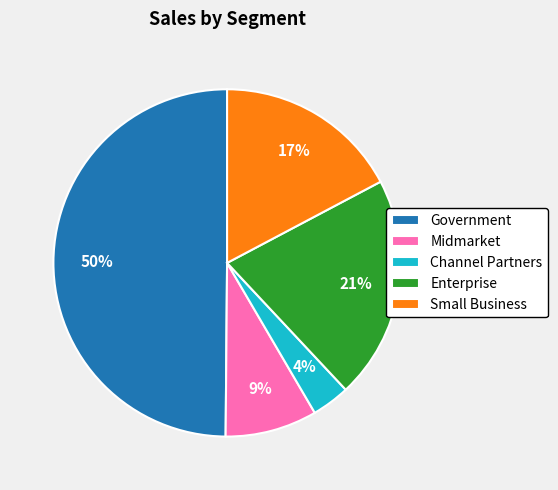

To the nearest percent, what is the difference between the Small Business and Enterprise slice percentages?

4%